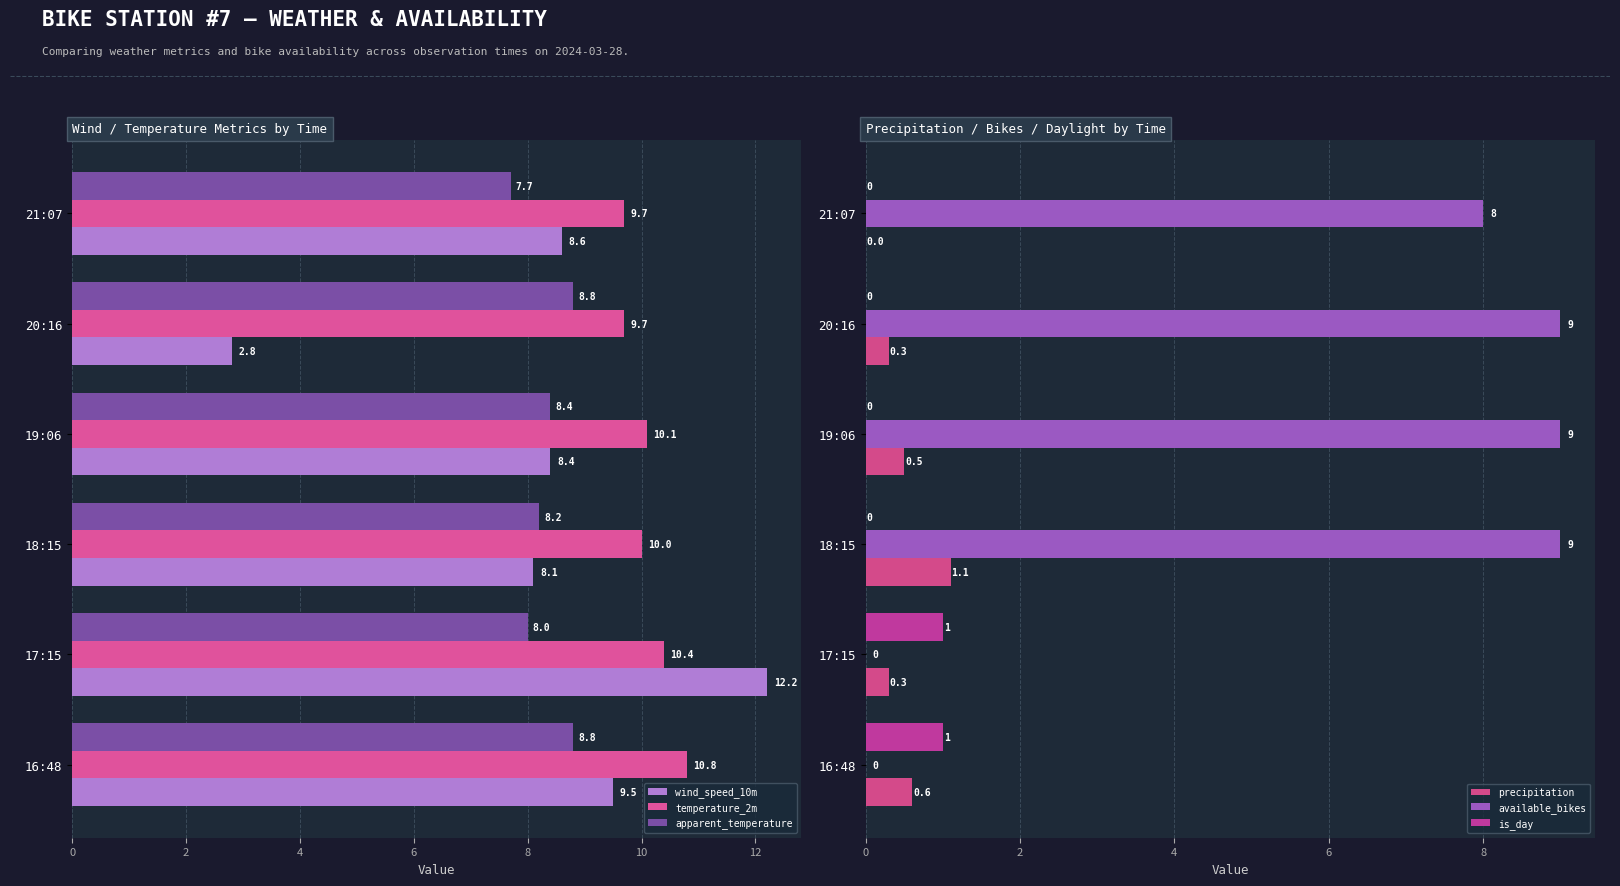

What is the approximate value of is_day at 17:15?

1.0